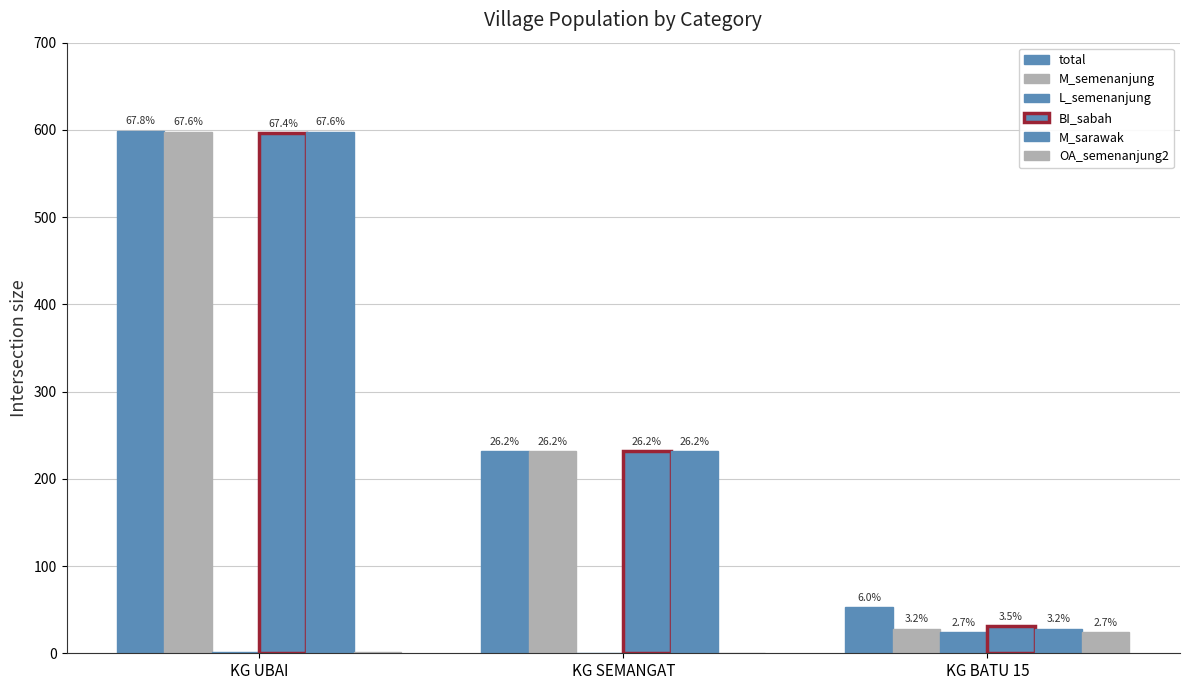

Which series has the largest total across all categories?

total